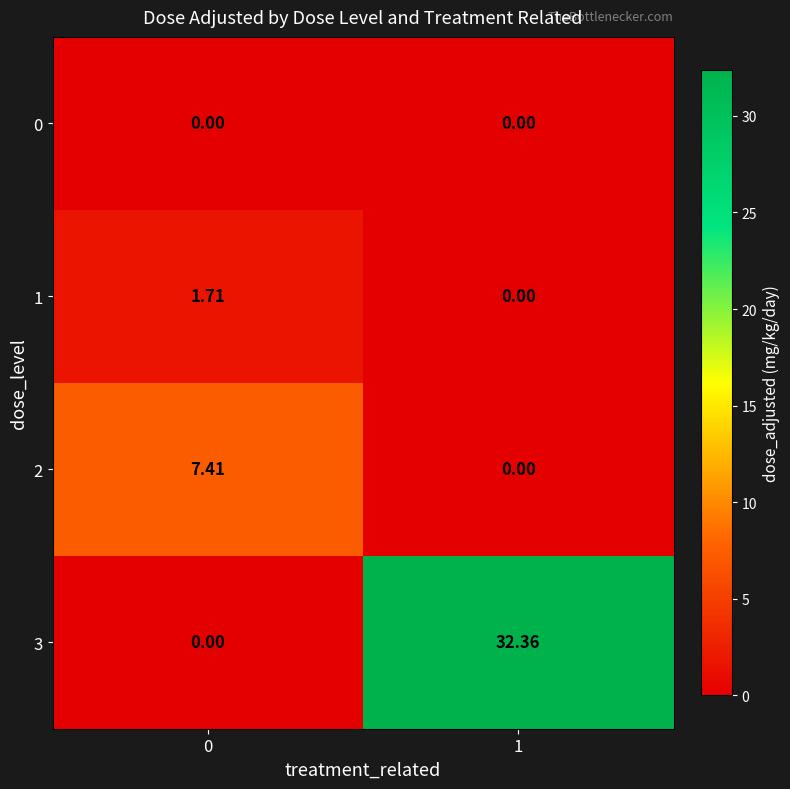

Is the value of 0 at 0 greater than the value of 2 at 0?

No